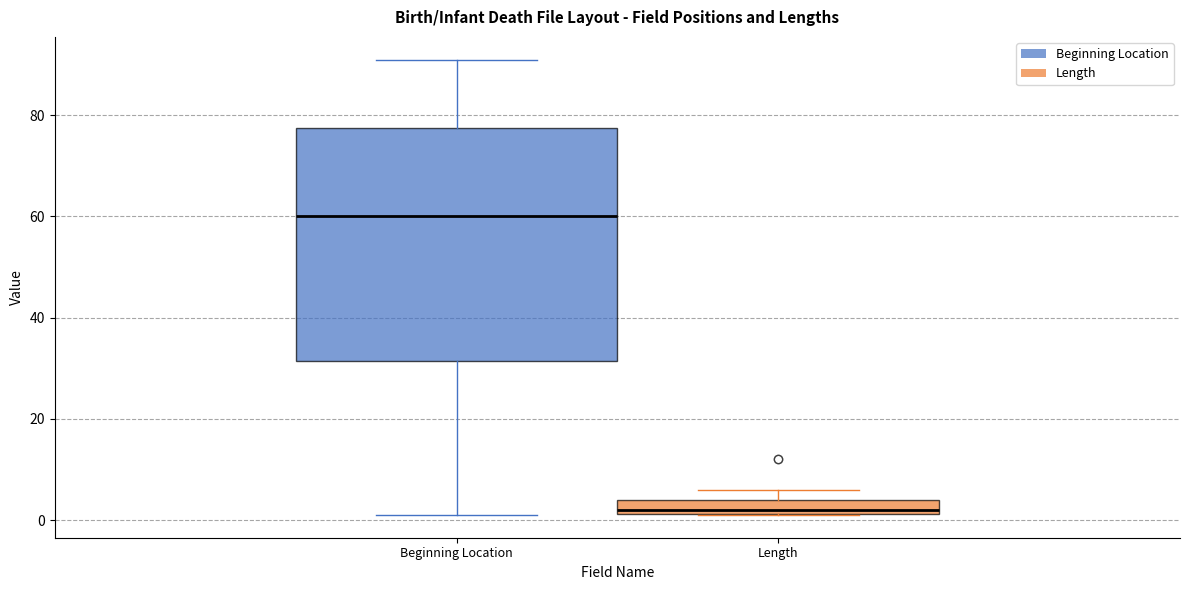

Comparing the boxes themselves (not the whiskers), which one is the tallest?

Beginning Location